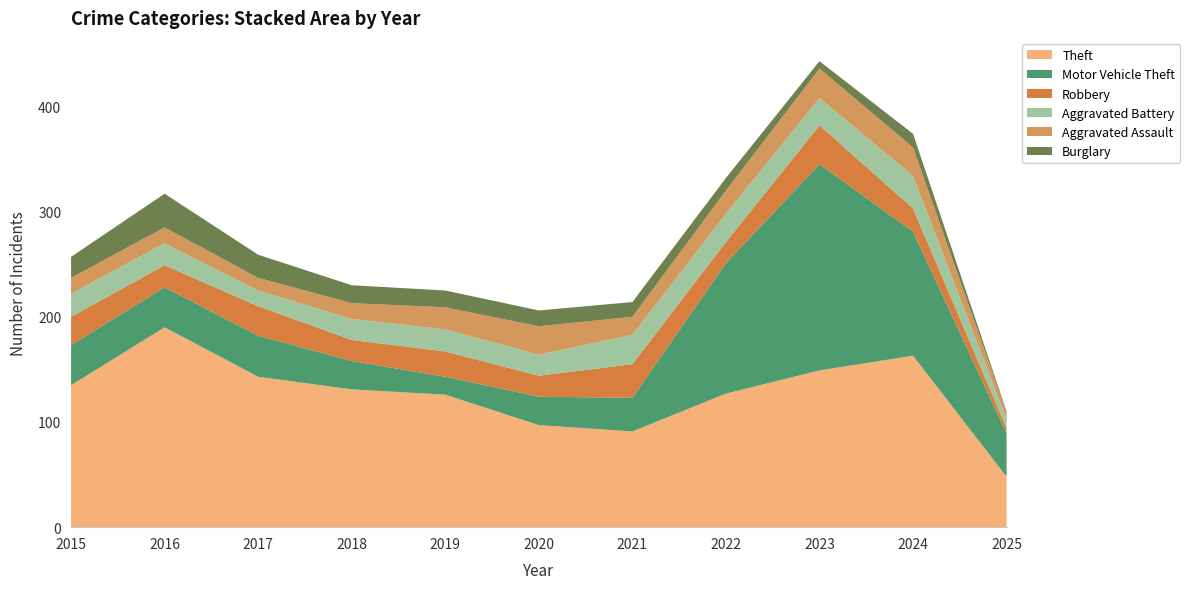

Reading right to left, transcribe all the data shown in this chart.

Theft: 48	163	149	127	91	97	126	131	143	190	135
Motor Vehicle Theft: 41	118	196	124	32	27	17	27	39	38	38
Robbery: 5	22	37	20	32	20	24	20	28	21	27
Aggravated Battery: 9	31	26	27	28	20	21	20	15	21	22
Aggravated Assault: 6	27	28	22	17	27	21	15	12	15	15
Burglary: 1	13	7	12	14	15	16	17	22	32	20